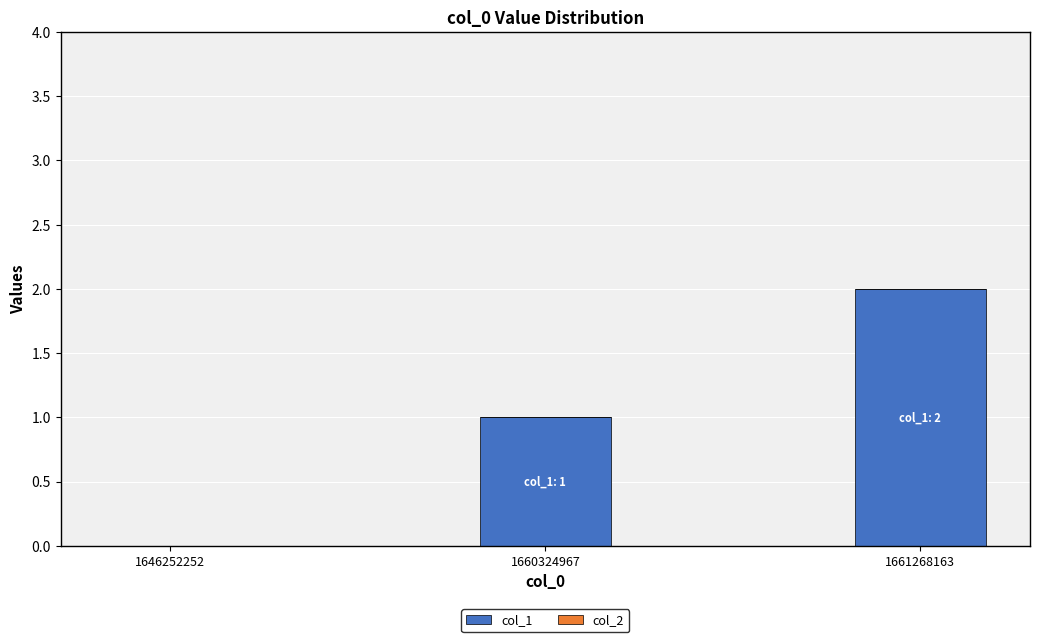

Between 1646252252 and 1661268163, which is larger?

1661268163